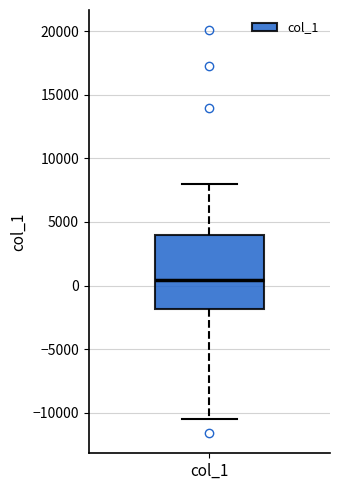

Where does the upper whisker of the box for col_1 end on the y-axis? The values are not printed on the chart, so give them approximately, as read against the axis.

8000